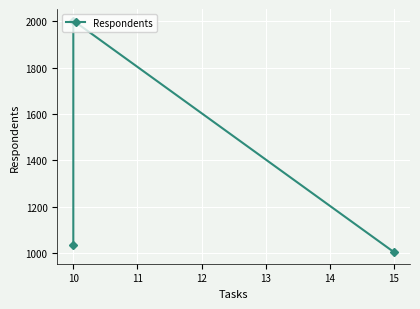

What is the value of the 2nd point from the left?

2003